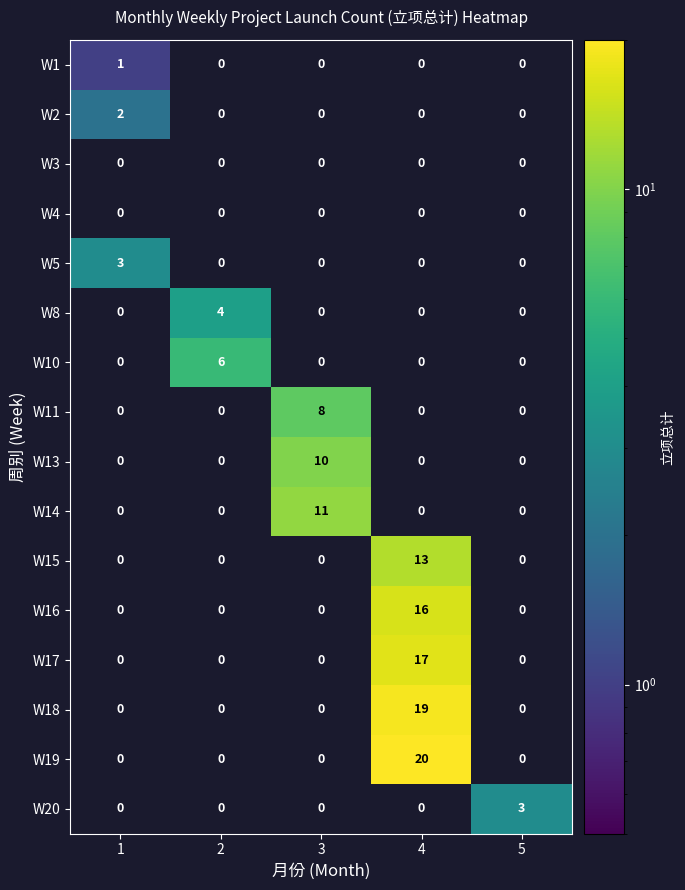

How many W20 values are between 0 and 1?

4